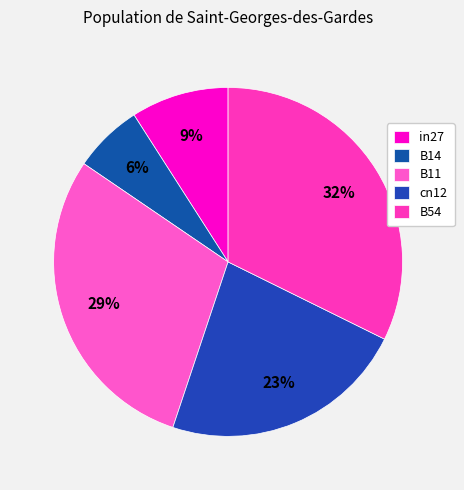

To the nearest percent, what is the difference between the B54 and B14 slice percentages?

26%